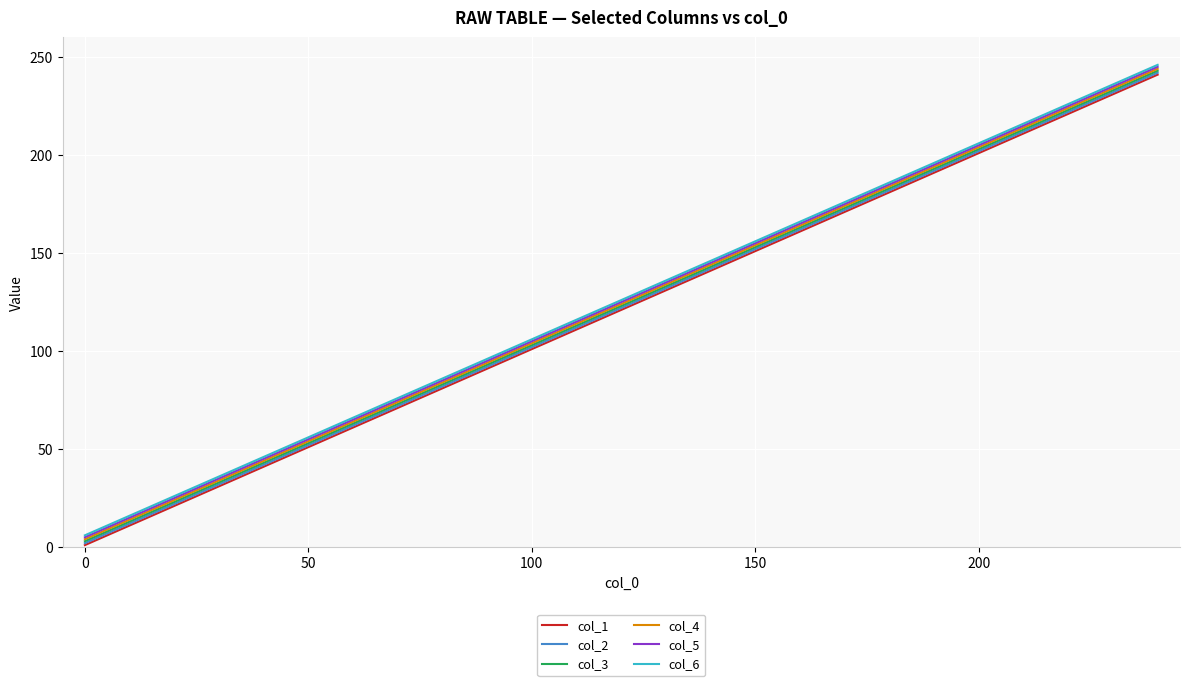

True or false: col_6 and col_3 intersect in this chart.

False